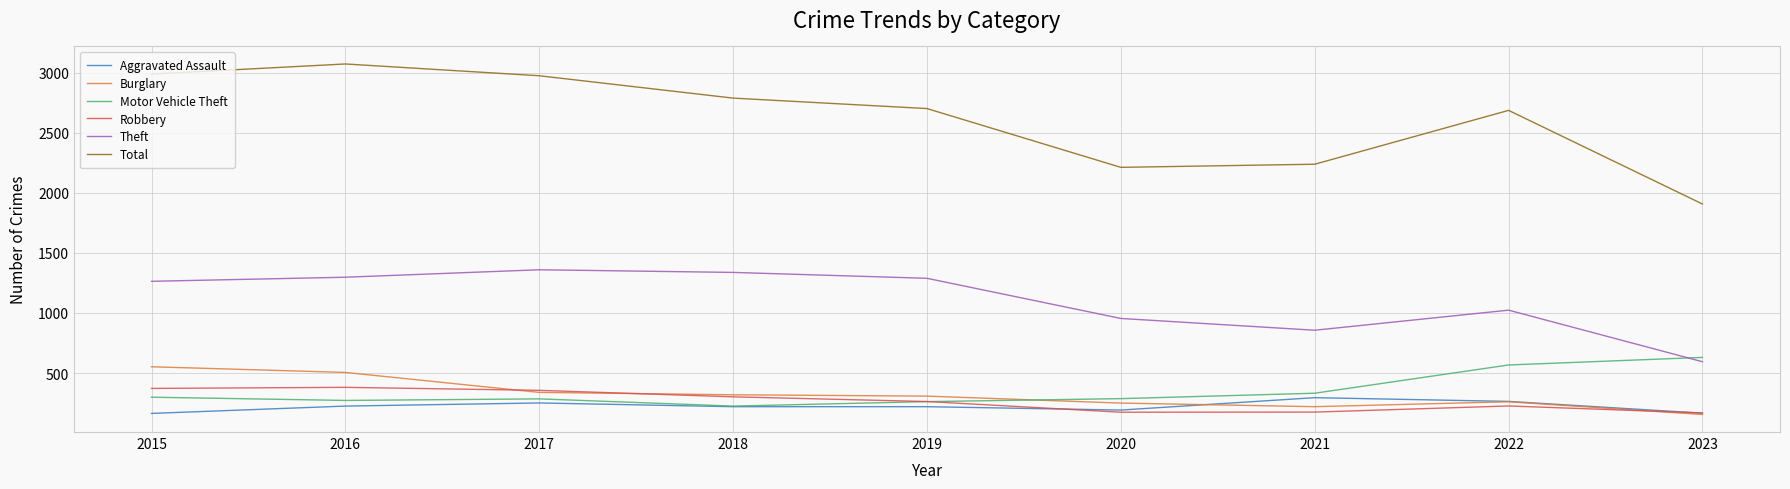

What are all the series names shown in the legend?

Aggravated Assault, Burglary, Motor Vehicle Theft, Robbery, Theft, Total